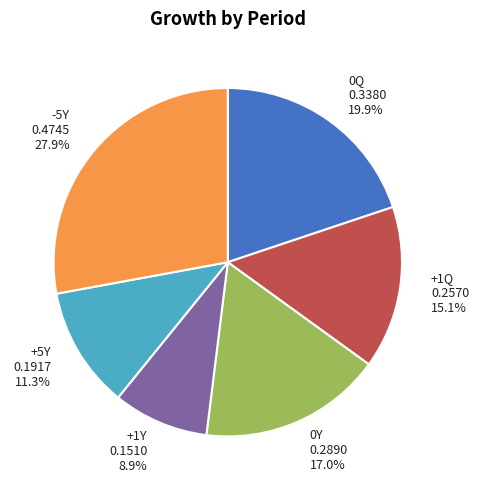

Between +1Y and -5Y, which is larger?

-5Y